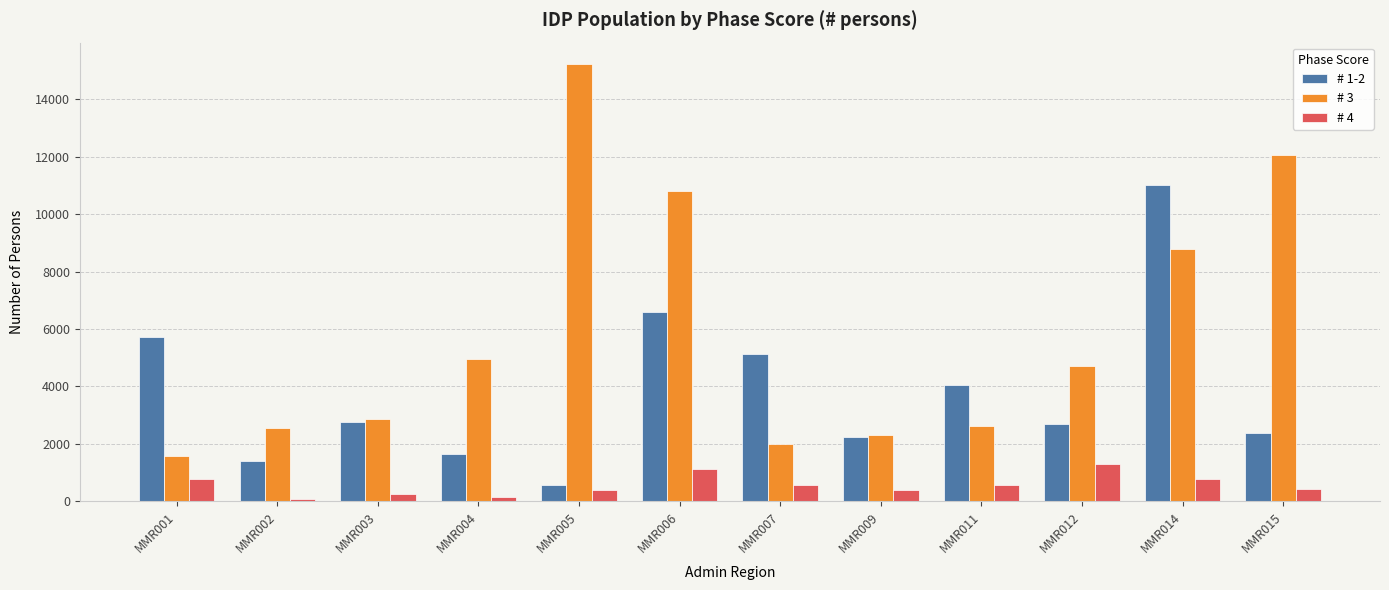

List the series in order of their overall mean, highest first.

# 3, # 1-2, # 4